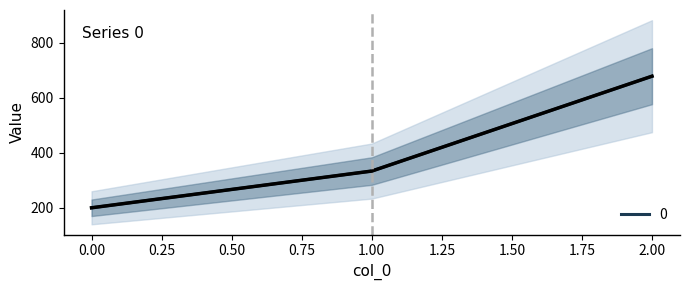

Between 1 and 0, which is larger?

1